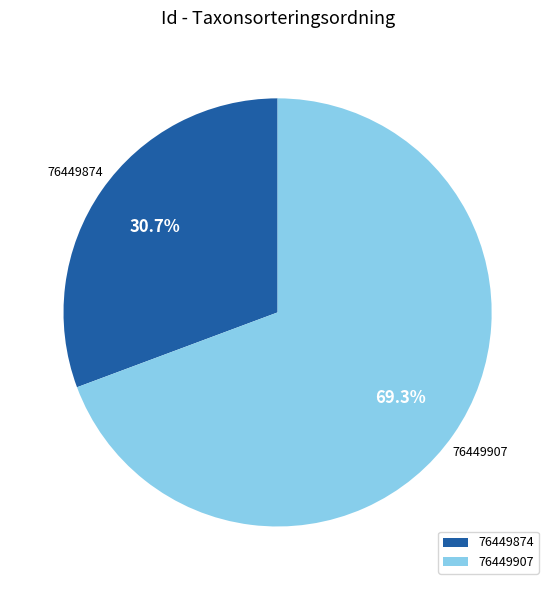

Between 76449874 and 76449907, which is larger?

76449907